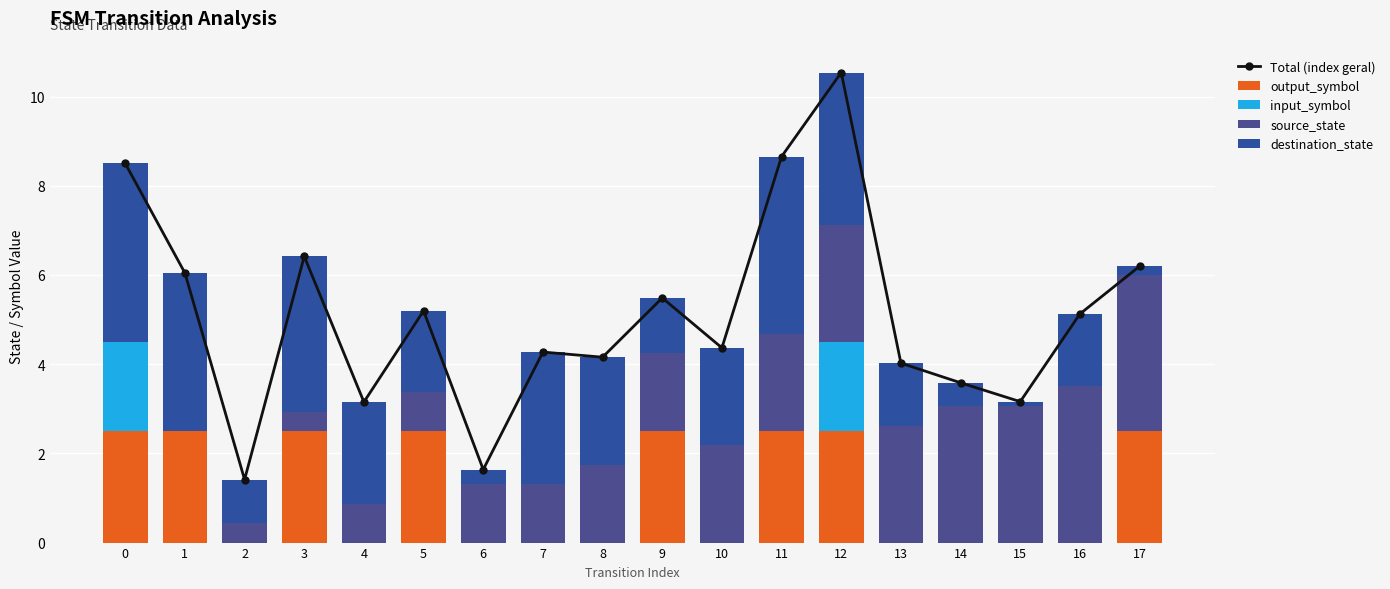

Reading left to right, list all the values displayed in this chart.

Total (index geral): 0=8.5	1=6.0	2=1.4	3=6.4	4=3.2	5=5.2	6=1.6	7=4.3	8=4.2	9=5.5	10=4.4	11=8.7	12=10.5	13=4.0	14=3.6	15=3.2	16=5.1	17=6.2
output_symbol: 0=2.5	1=2.5	2=0.0	3=2.5	4=0.0	5=2.5	6=0.0	7=0.0	8=0.0	9=2.5	10=0.0	11=2.5	12=2.5	13=0.0	14=0.0	15=0.0	16=0.0	17=2.5
input_symbol: 0=2.0	1=0.0	2=0.0	3=0.0	4=0.0	5=0.0	6=0.0	7=0.0	8=0.0	9=0.0	10=0.0	11=0.0	12=2.0	13=0.0	14=0.0	15=0.0	16=0.0	17=0.0
source_state: 0=0.0	1=0.0	2=0.4	3=0.4	4=0.9	5=0.9	6=1.3	7=1.3	8=1.8	9=1.8	10=2.2	11=2.2	12=2.6	13=2.6	14=3.1	15=3.1	16=3.5	17=3.5
destination_state: 0=4.0	1=3.5	2=1.0	3=3.5	4=2.3	5=1.8	6=0.3	7=3.0	8=2.4	9=1.2	10=2.2	11=4.0	12=3.4	13=1.4	14=0.5	15=0.1	16=1.6	17=0.2